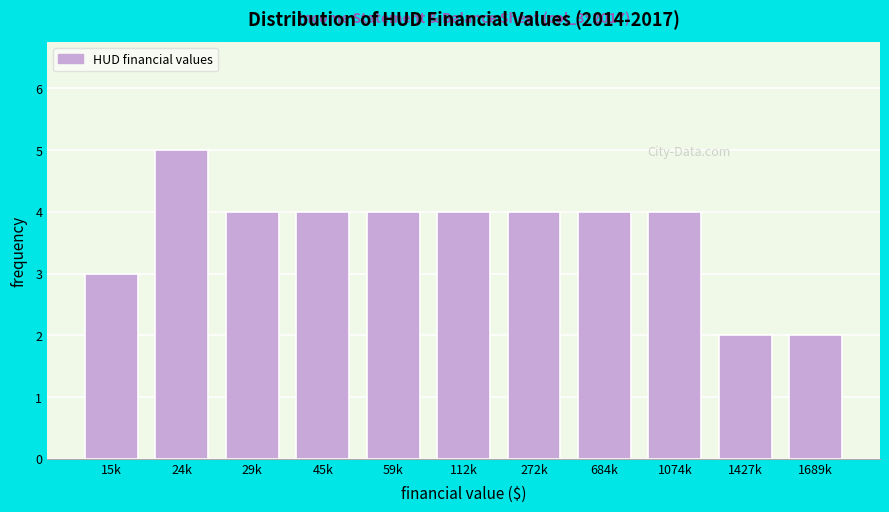

Reading left to right, list all the values displayed in this chart.

15k=3	24k=5	29k=4	45k=4	59k=4	112k=4	272k=4	684k=4	1074k=4	1427k=2	1689k=2